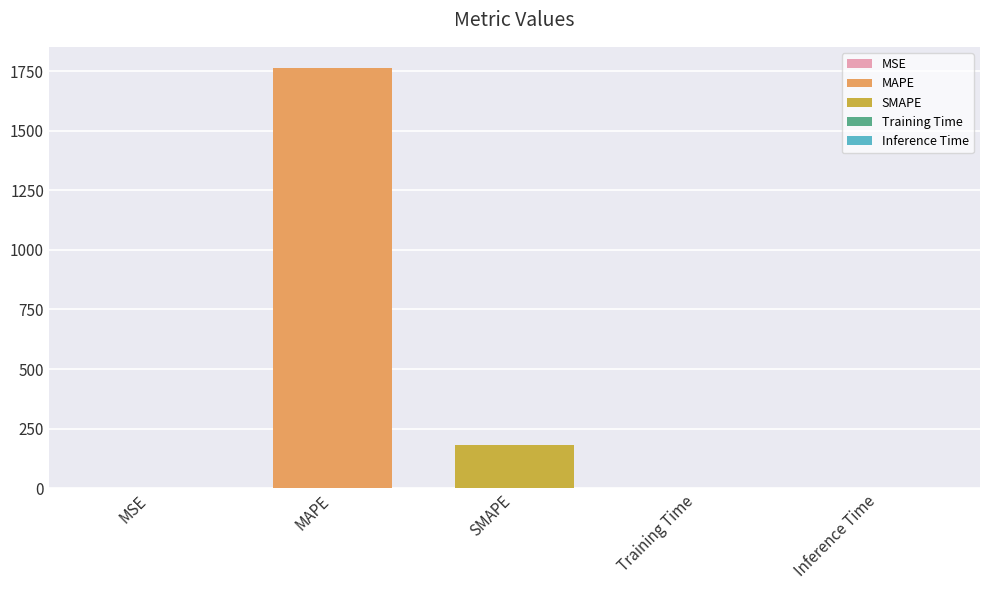

True or false: the data shows 0.0 at Inference Time.

False